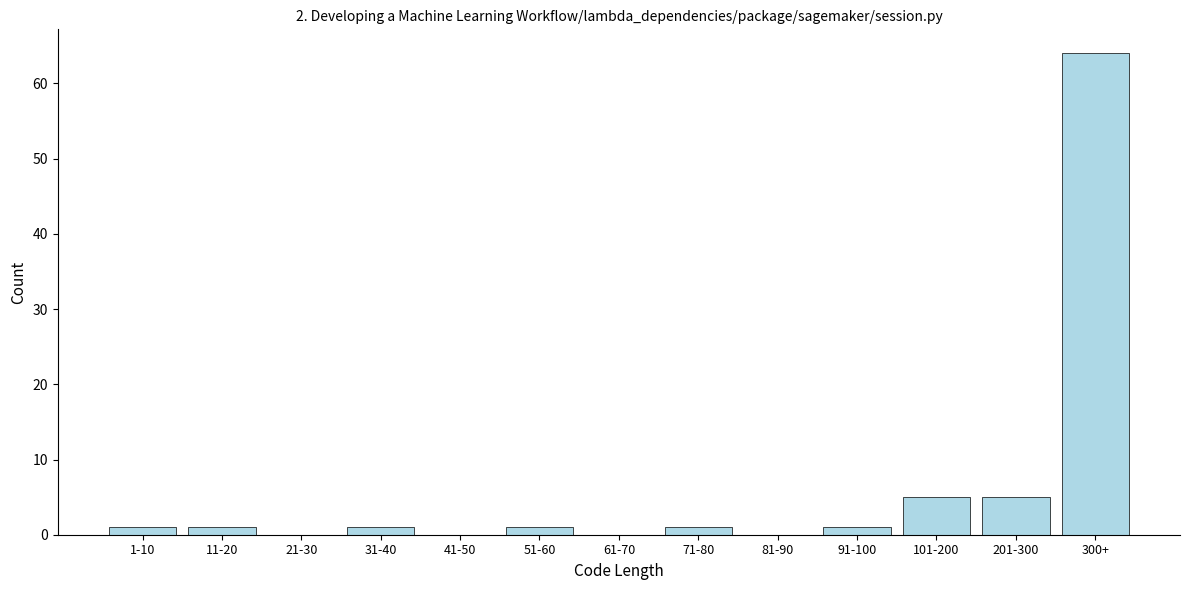

Reading right to left, transcribe all the data shown in this chart.

300+=64	201-300=5	101-200=5	91-100=1	81-90=0	71-80=1	61-70=0	51-60=1	41-50=0	31-40=1	21-30=0	11-20=1	1-10=1